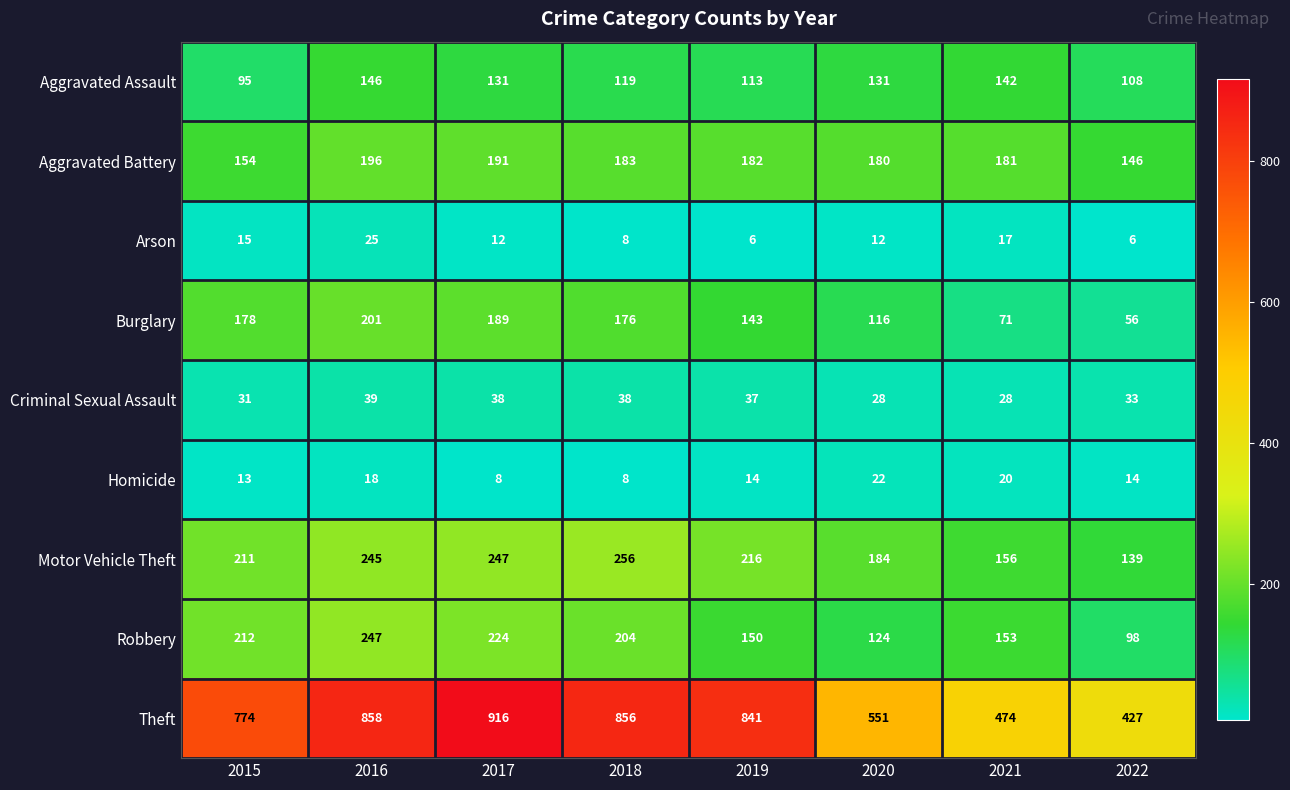

List the labels in order of Robbery value, smallest first.

2022, 2020, 2019, 2021, 2018, 2015, 2017, 2016